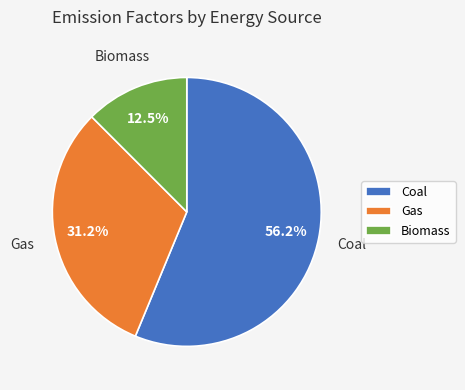

Is it true that Coal is 48% of the pie?

False